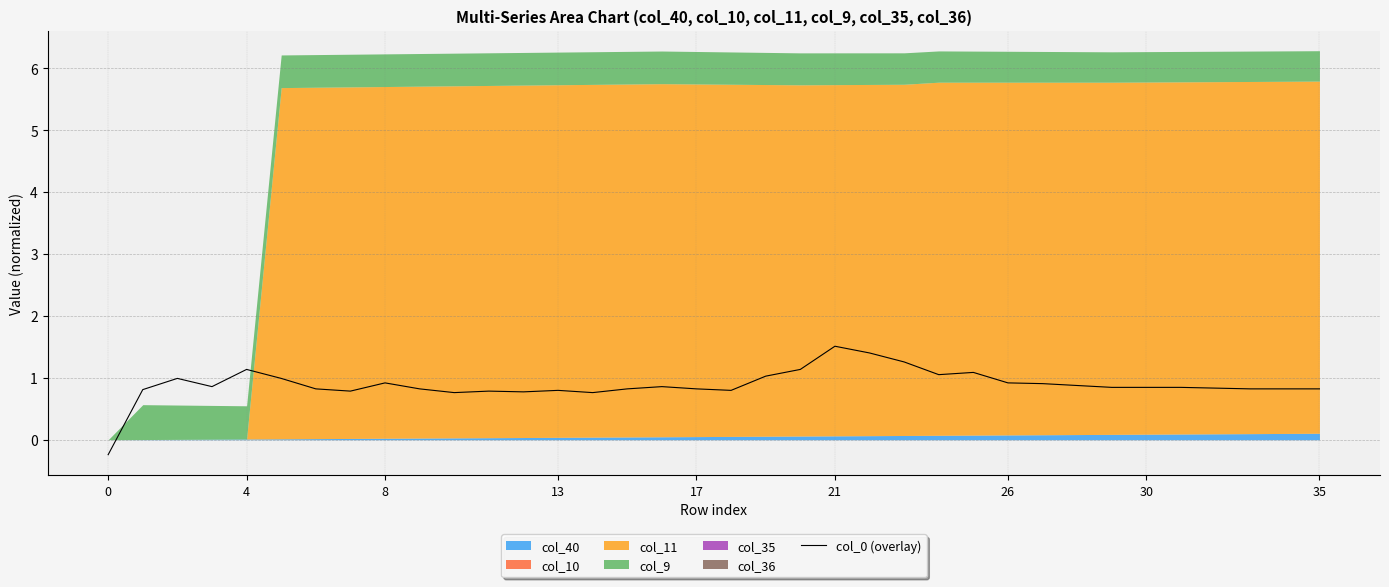

What is the difference between the second highest and second lowest values?

0.6